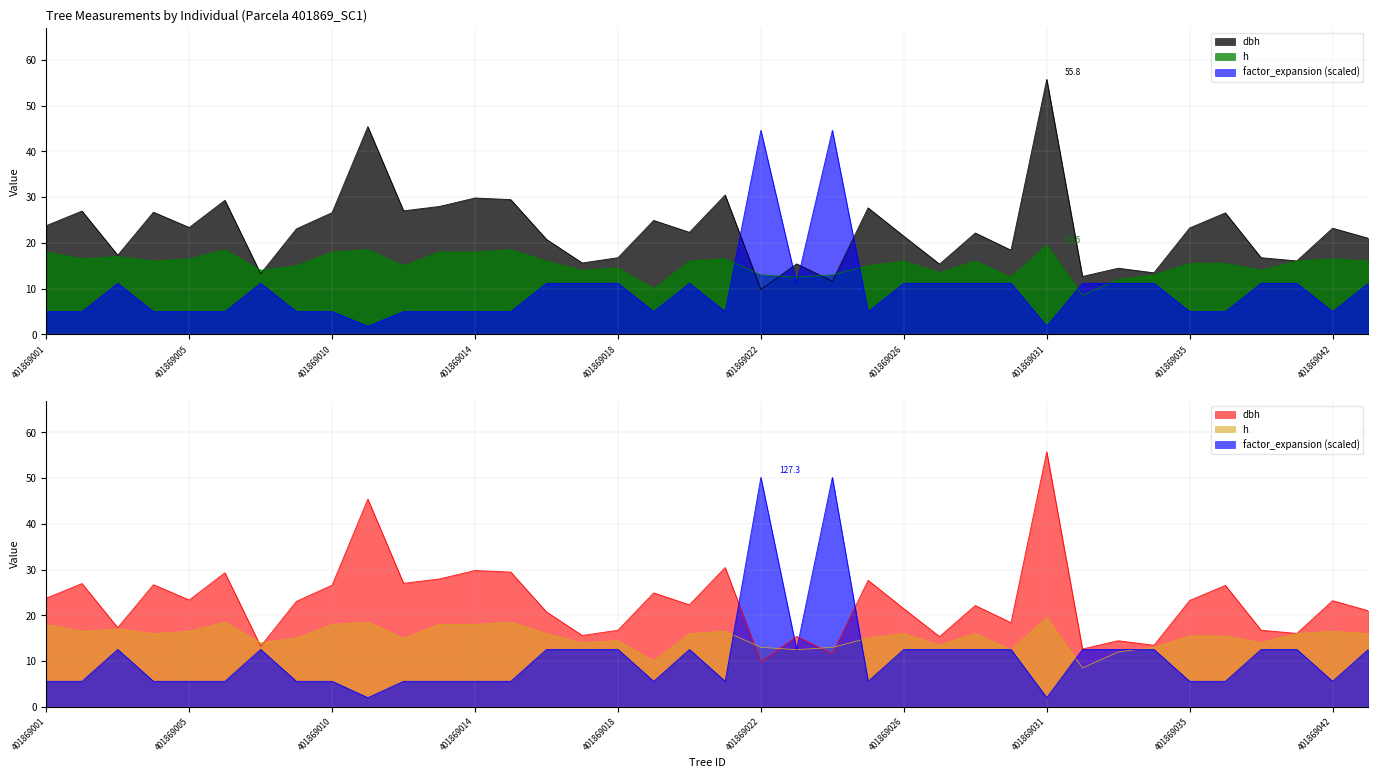

At which label does dbh first exceed 23?

401869001